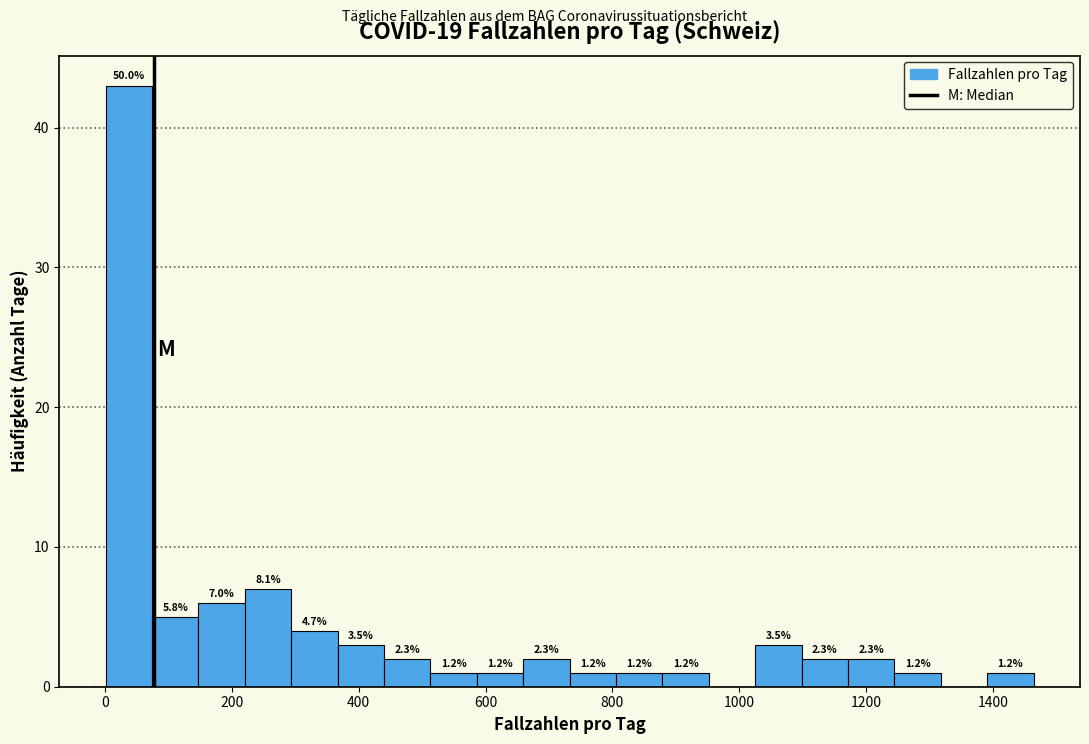

Around what value on the x-axis is the tallest bar? Give the approximate position of its centre, as read against the axis.

40